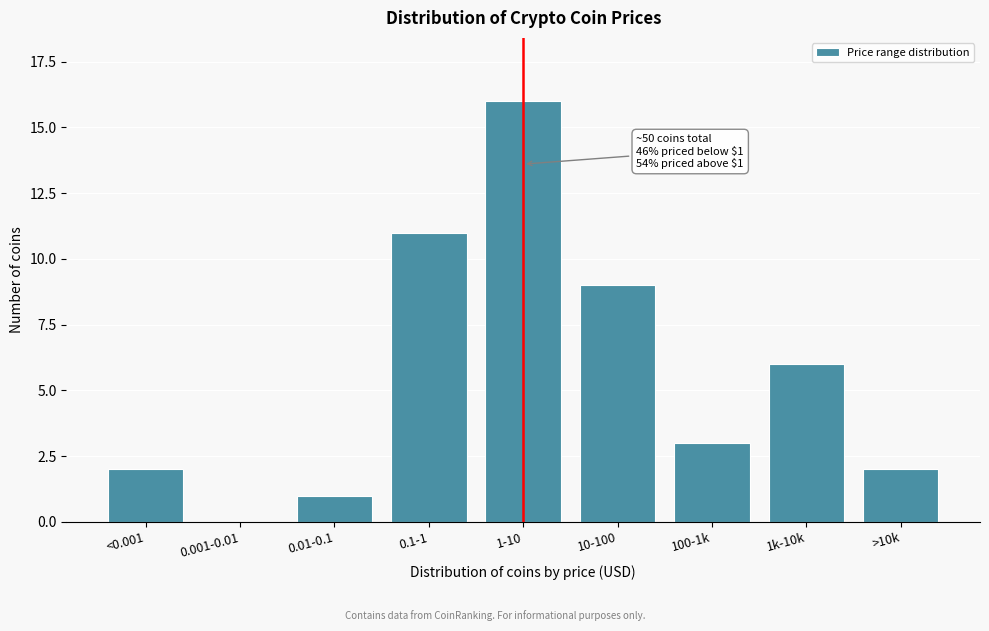

Where is the data nearest to the value 8?

10-100